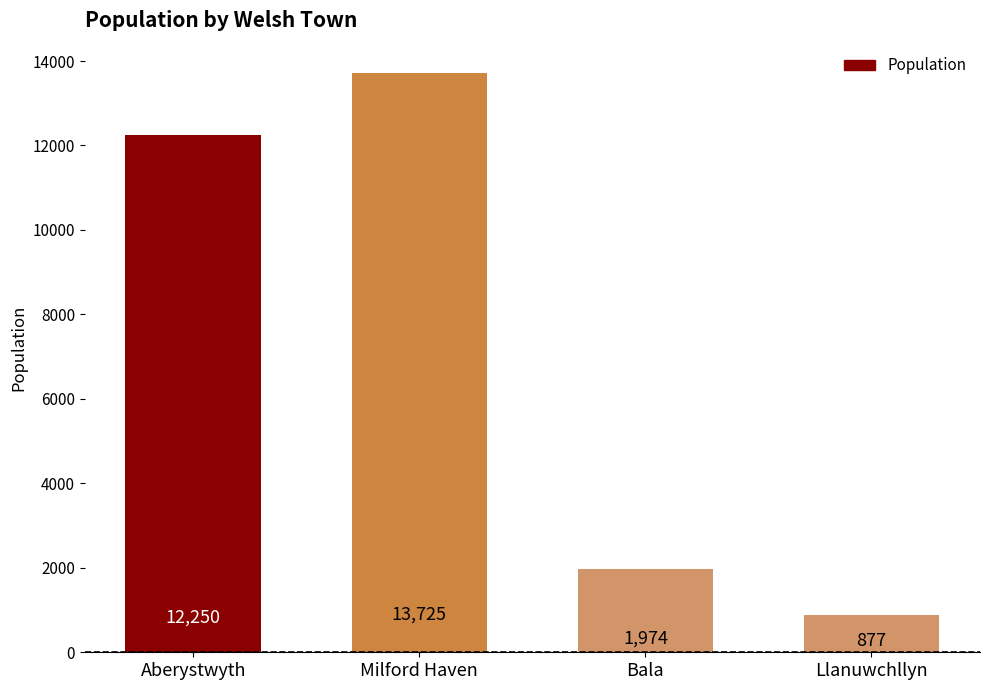

What is the sum of all values?

28826